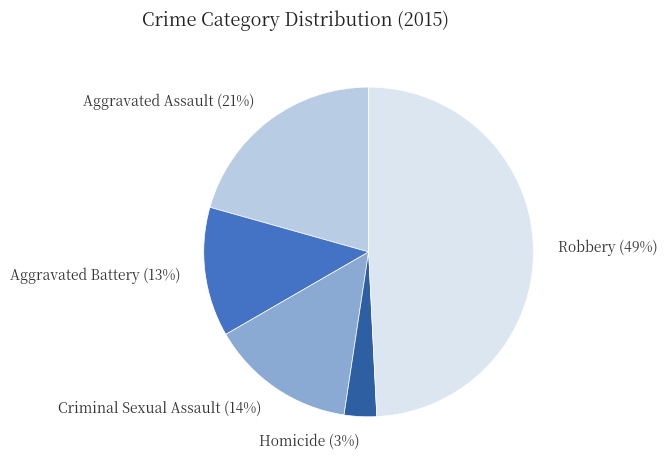

To the nearest percent, what is the difference between the largest and smallest slice percentages?

46%